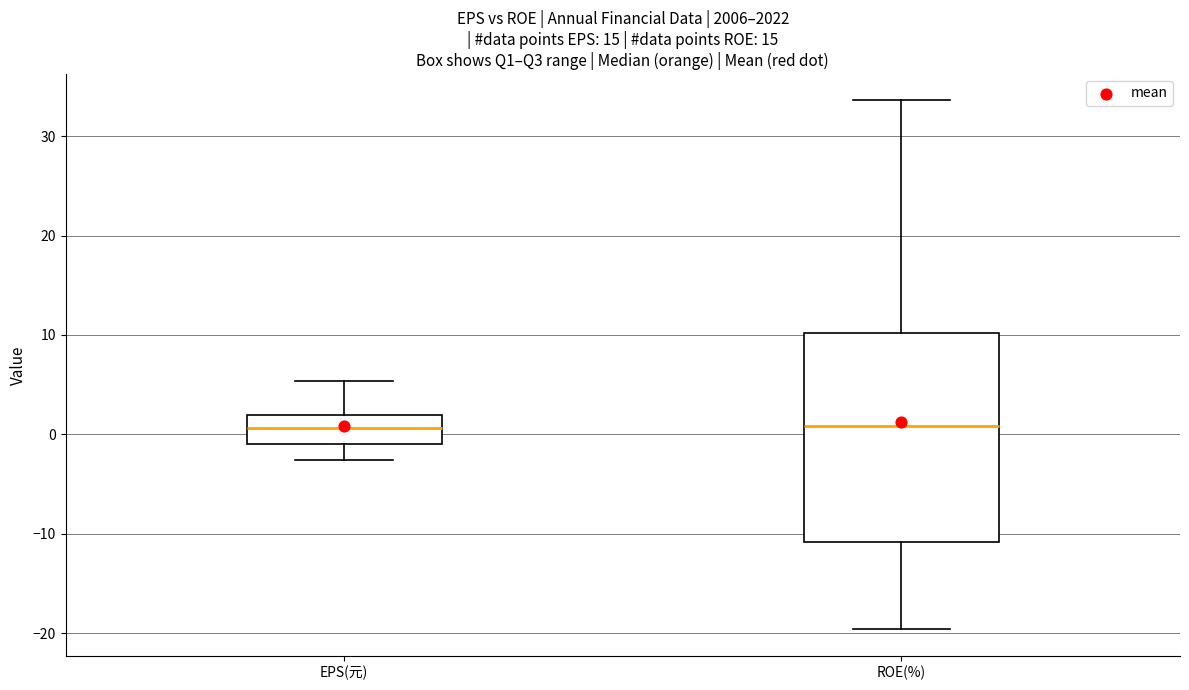

Reading left to right, read every box against the y-axis: the position of its median line, the range the box covers, and the ends of its whiskers. The values are not printed on the chart, so give them approximately, as read against the axis.

EPS(元): median 1, box -1 to 2, whiskers -3 to 5
ROE(%): median 1, box -11 to 10, whiskers -20 to 34